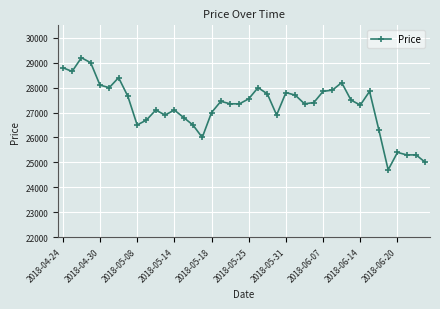

How many categories are shown in the chart?

40